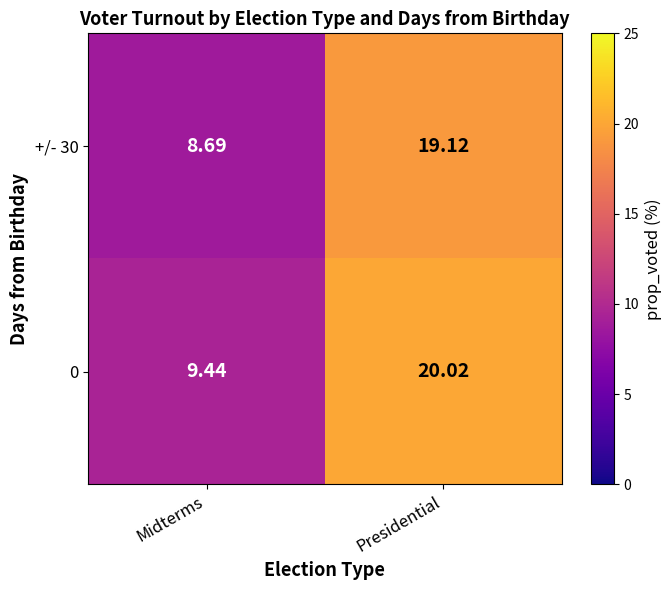

Which series has the widest spread of values?

0